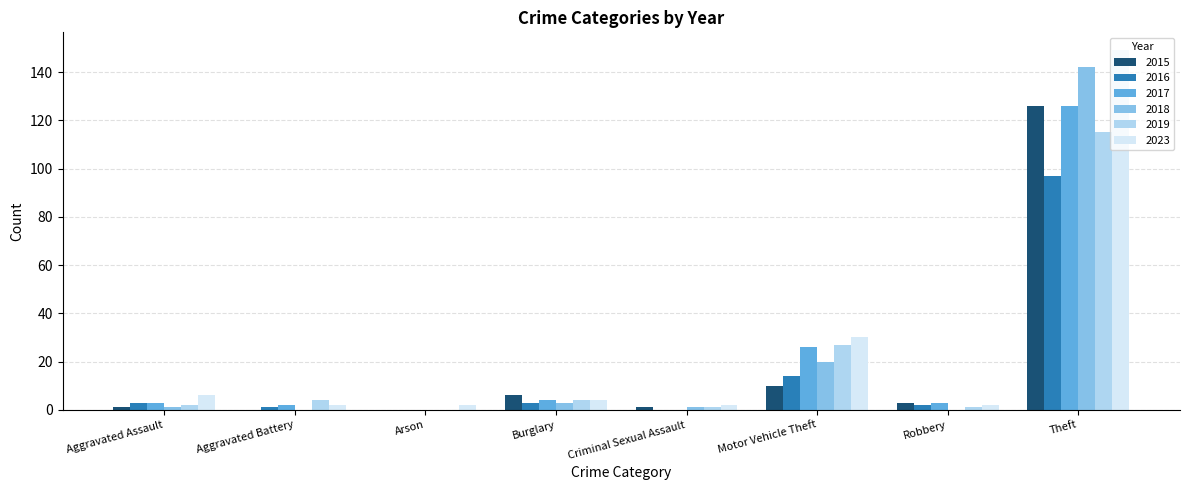

At which category is the sum across all series the highest?

Theft